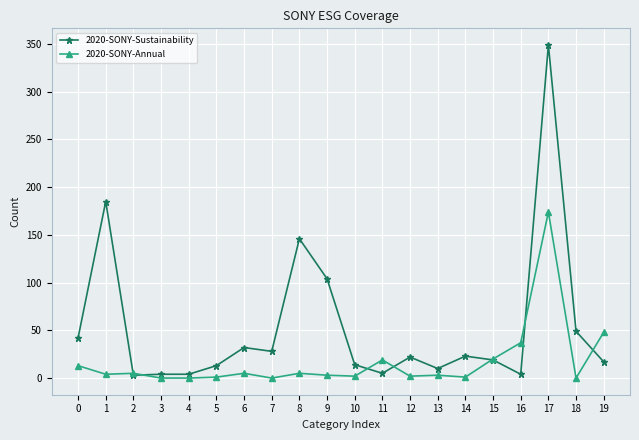

List the series in order of their peak value, highest first.

2020-SONY-Sustainability, 2020-SONY-Annual